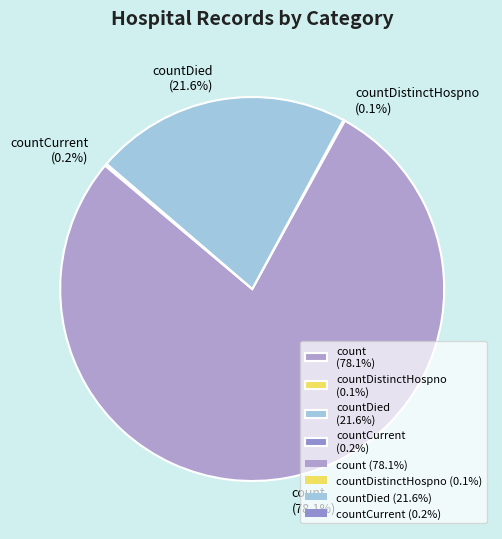

What is the largest slice in the pie chart?

count (78.1%)